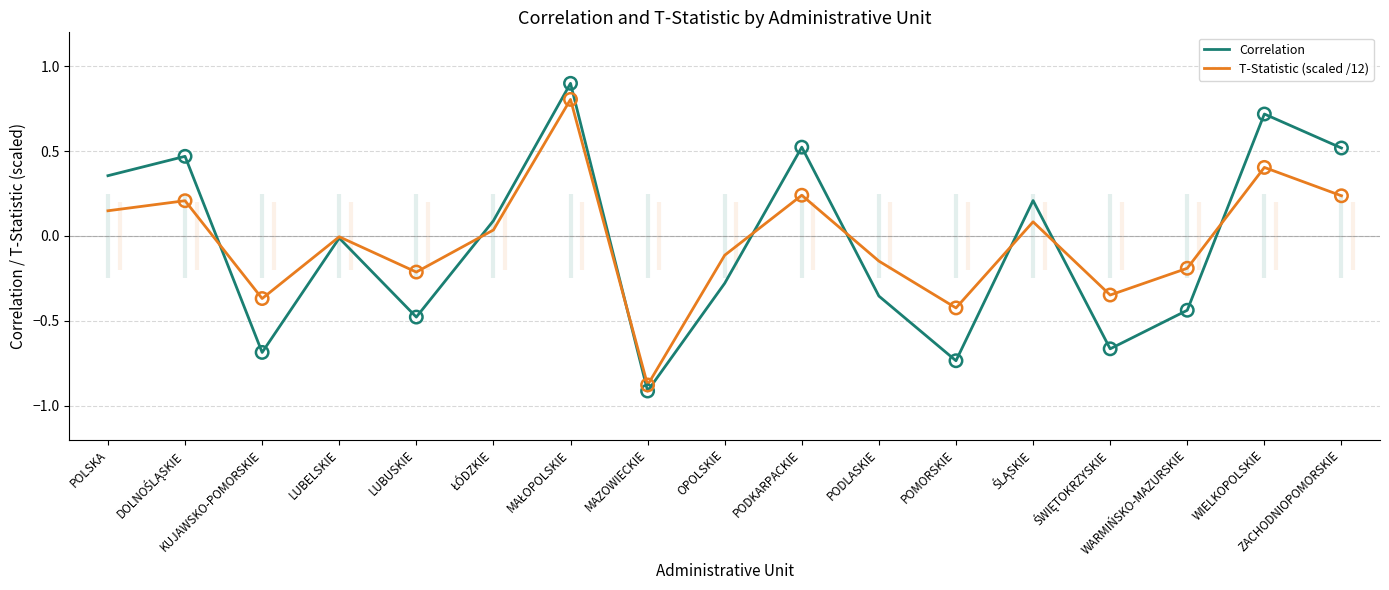

Which series has the widest spread of Y values?

Correlation